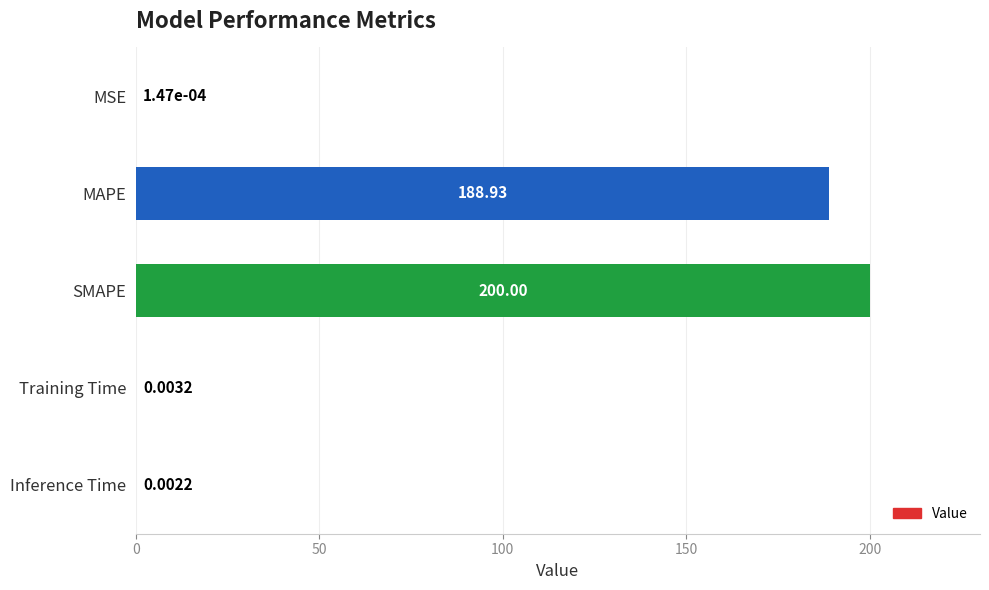

Where is the data nearest to the value 100?

MAPE